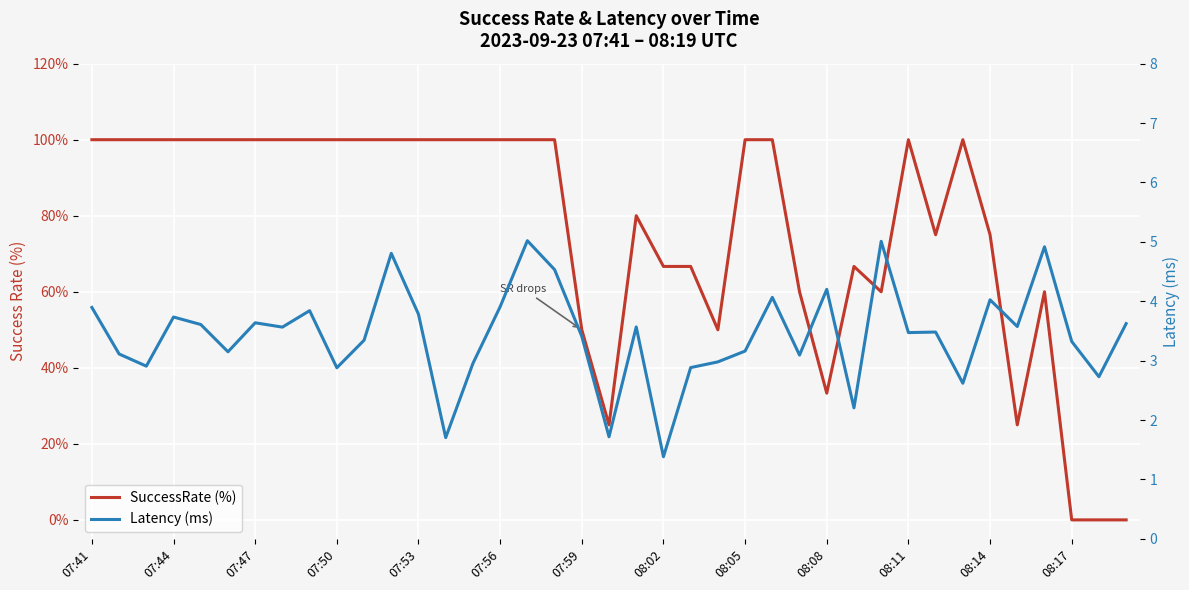

List the series in order of their peak value, lowest first.

Latency (ms), SuccessRate (%)